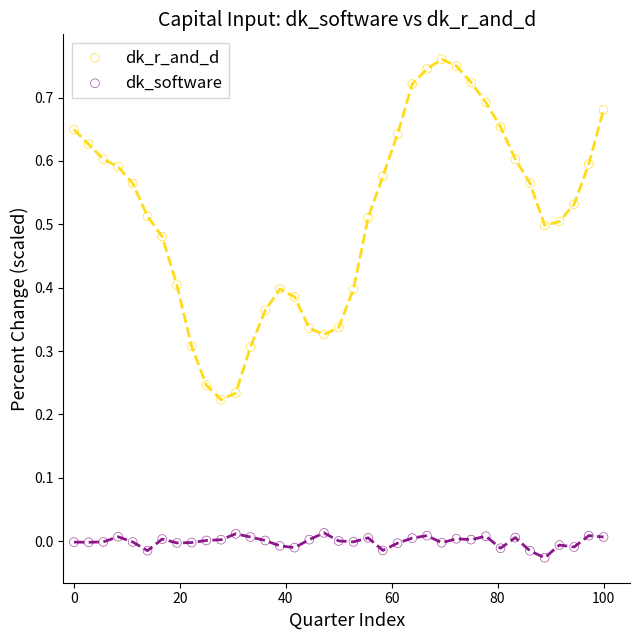

Which series contains the highest Y value?

dk_r_and_d